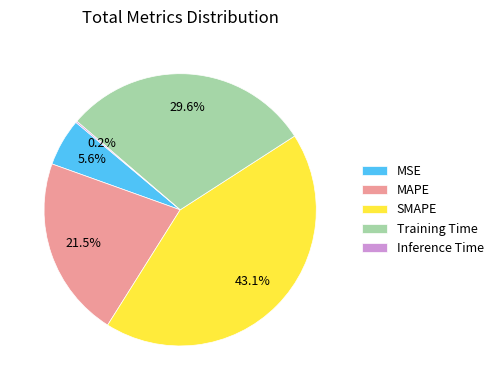

Is MAPE the majority of the pie?

No